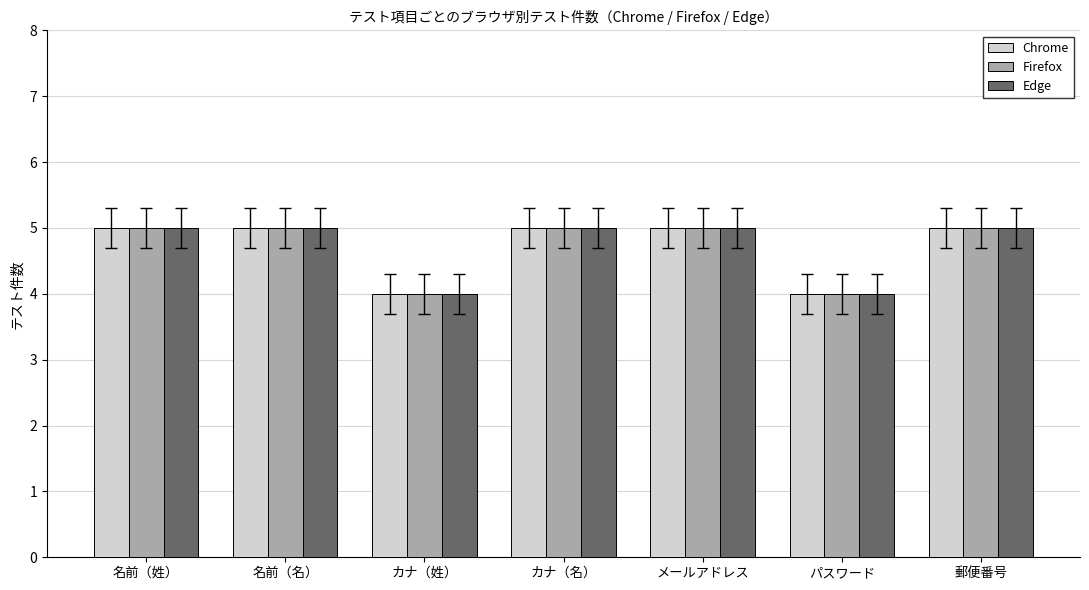

What is the difference between the second highest and minimum values in the Firefox series?

1